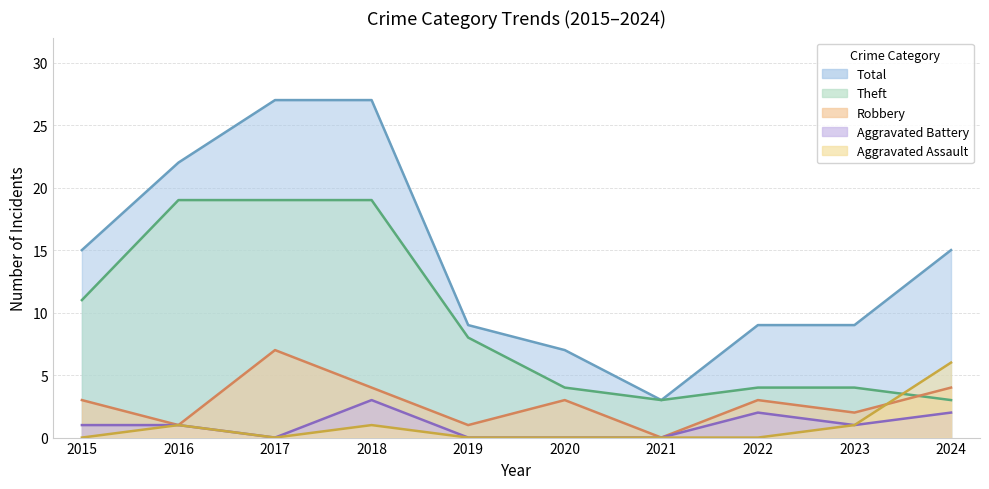

Is the value of Total at 2021 greater than the value of Robbery at 2022?

No